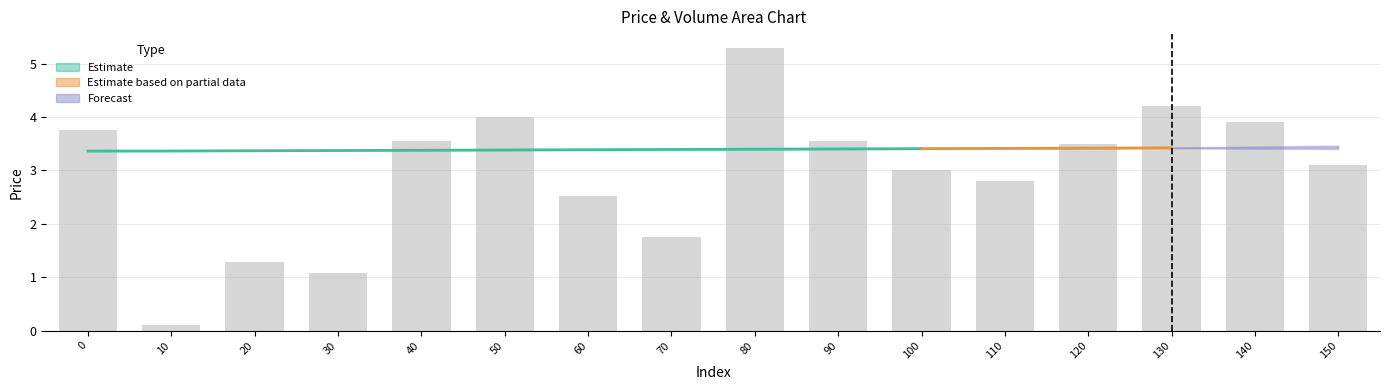

What is the value of the 16th bar from the left?

3.1